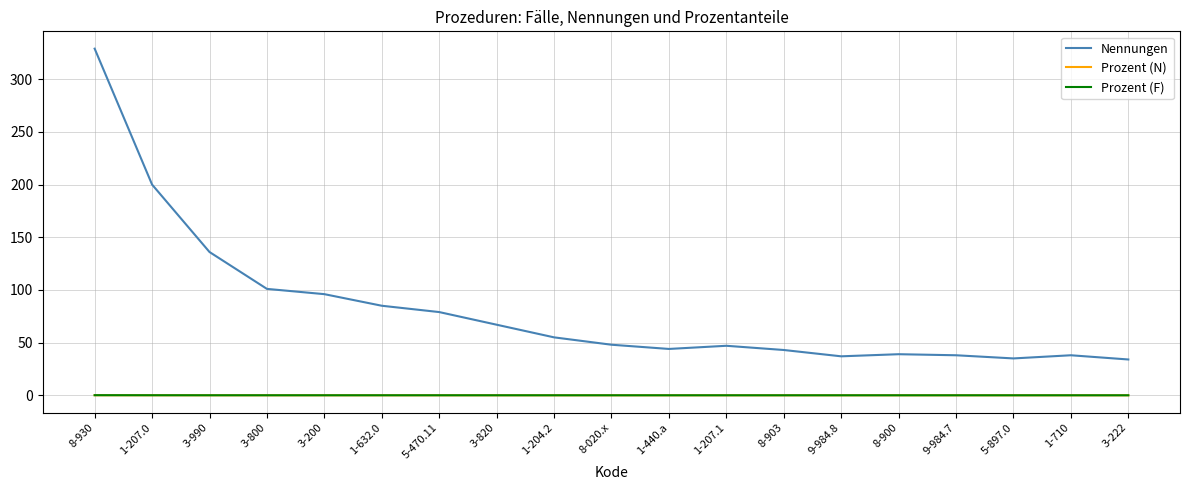

Is the value of Prozent (N) at 1-440.a greater than the value of Nennungen at 1-207.0?

No